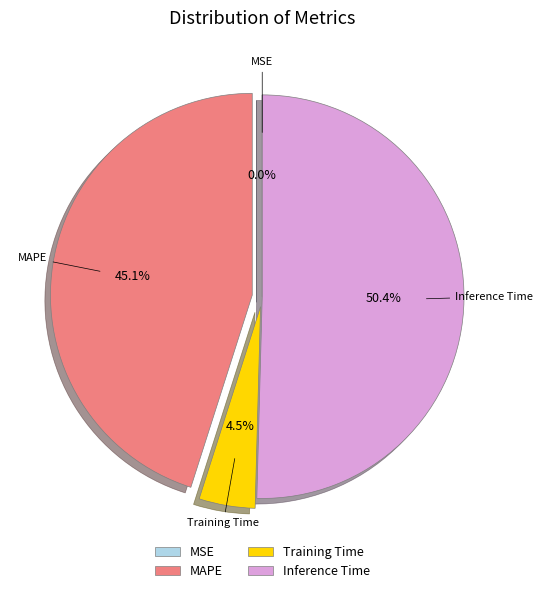

Between Training Time and MAPE, which is larger?

MAPE